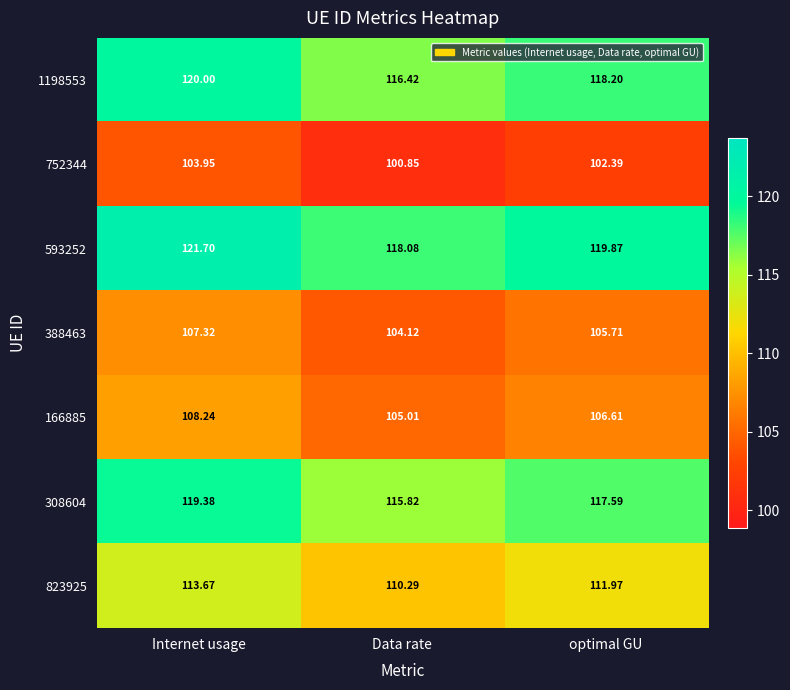

How many distinct data groups are displayed?

7